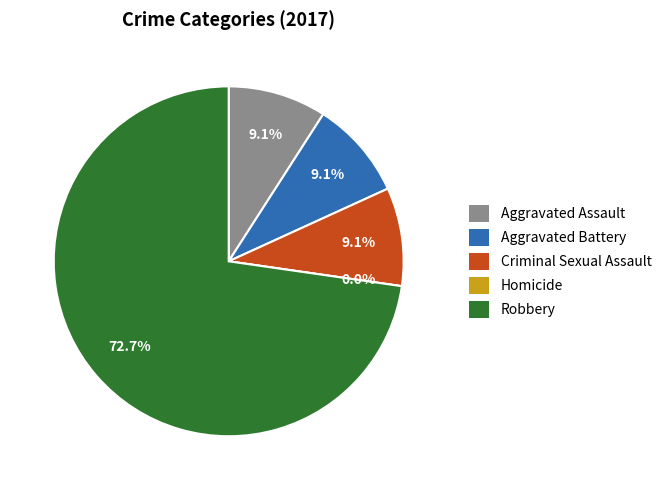

Rank the categories by value from highest to lowest.

Robbery, Aggravated Assault, Aggravated Battery, Criminal Sexual Assault, Homicide